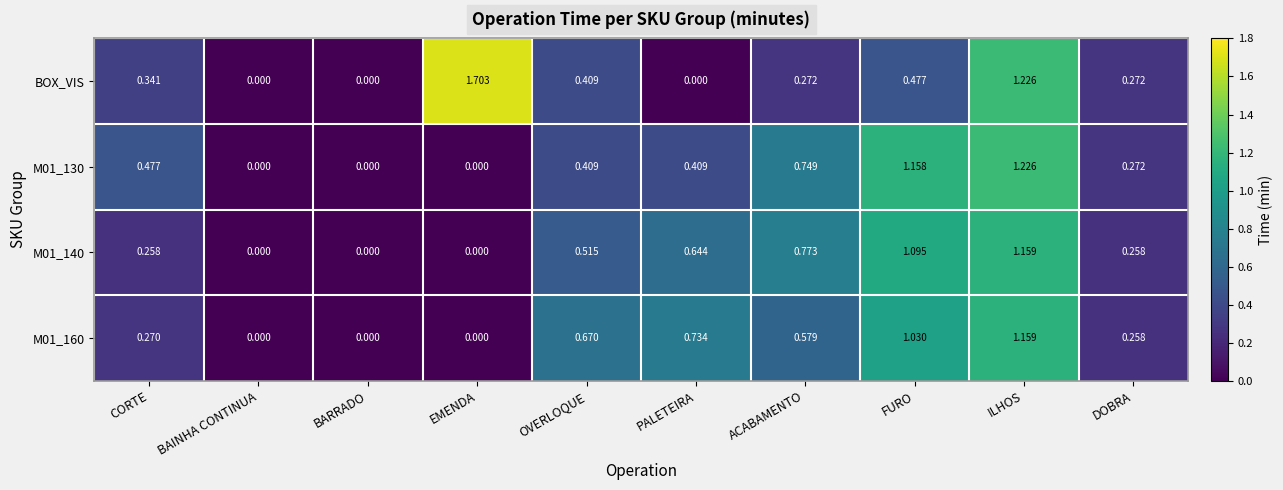

Which series has the widest spread of values?

BOX_VIS